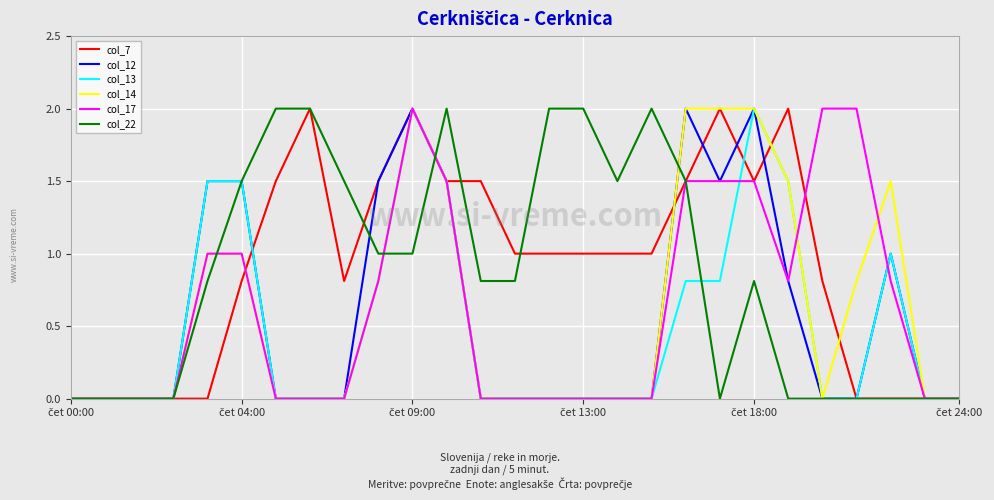

What is the maximum value for col_22?

2.0